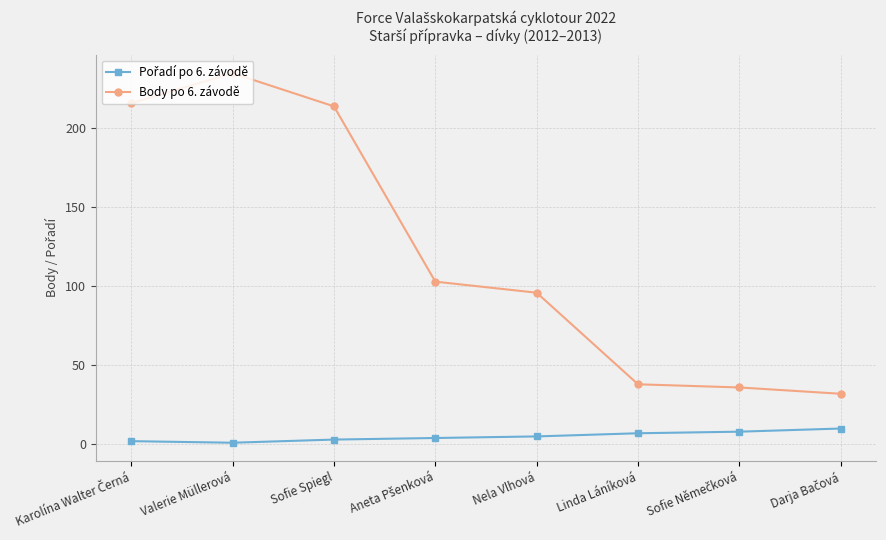

Which series has the widest spread of values?

Body po 6. závodě